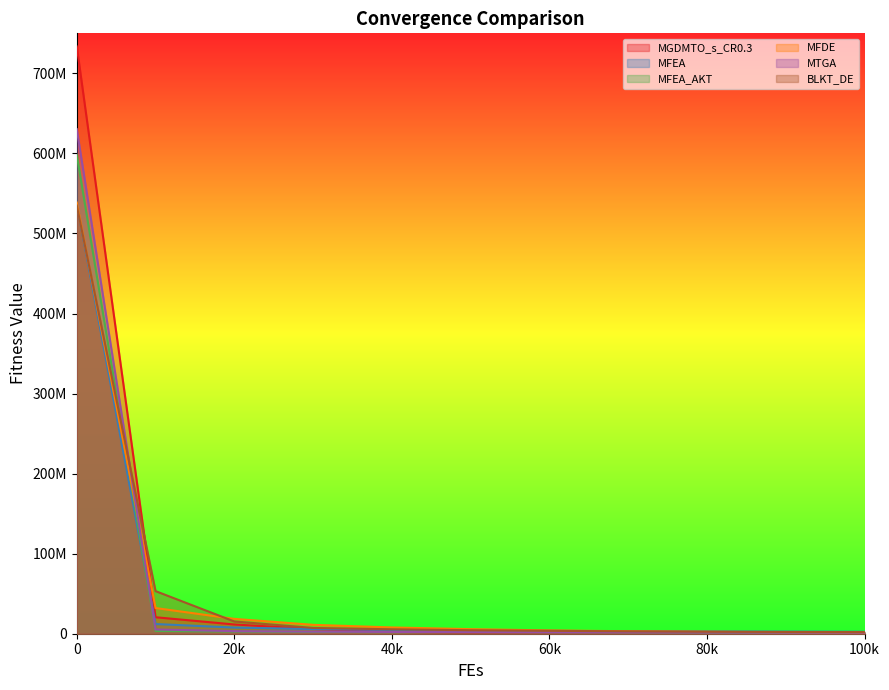

What is the total value across all series at 0?

3572680572.0